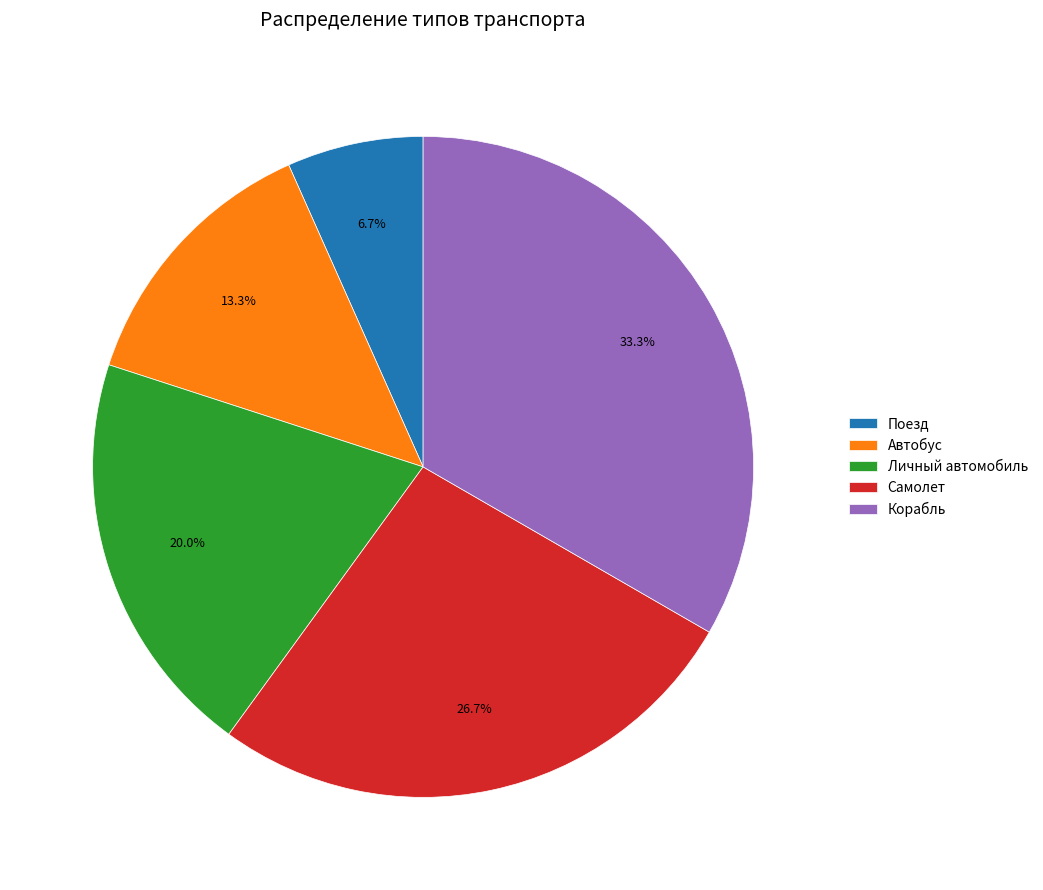

Is it true that Личный автомобиль is 20% of the pie?

True